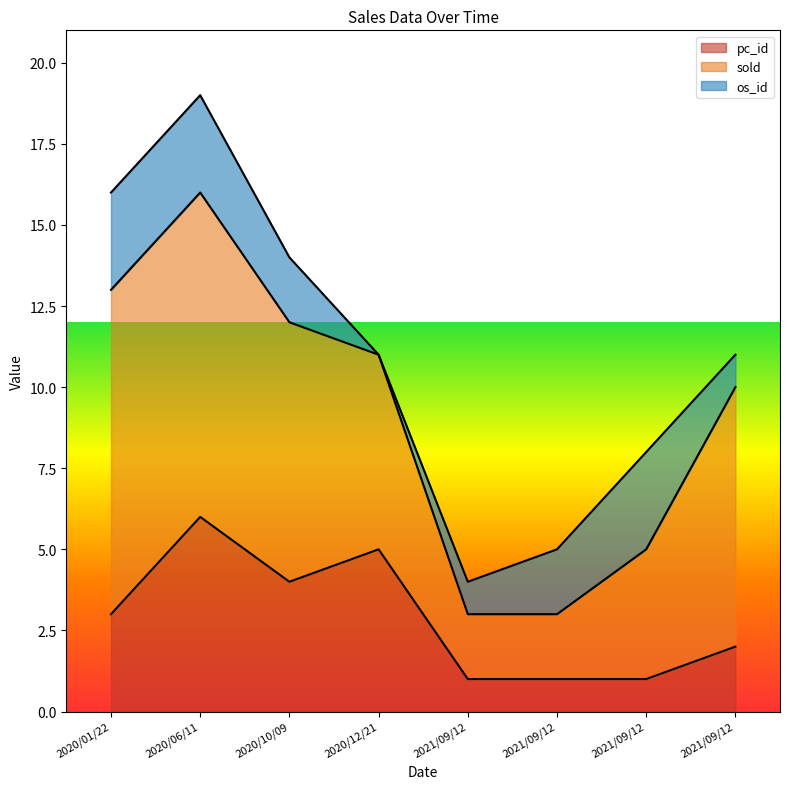

The os_id series shows 5 at 2020/06/11. True or false?

False